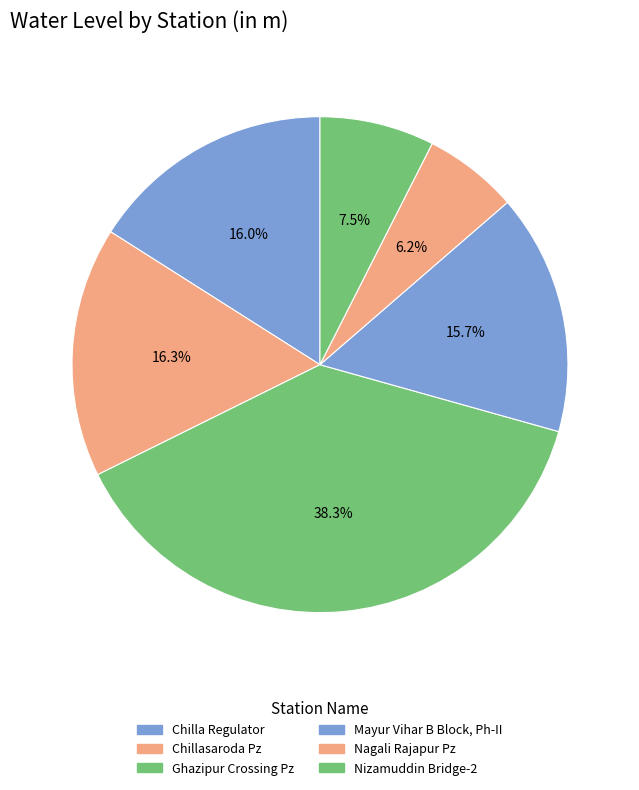

Combined, do Nagali Rajapur Pz and Nizamuddin Bridge-2 account for over 50%?

No